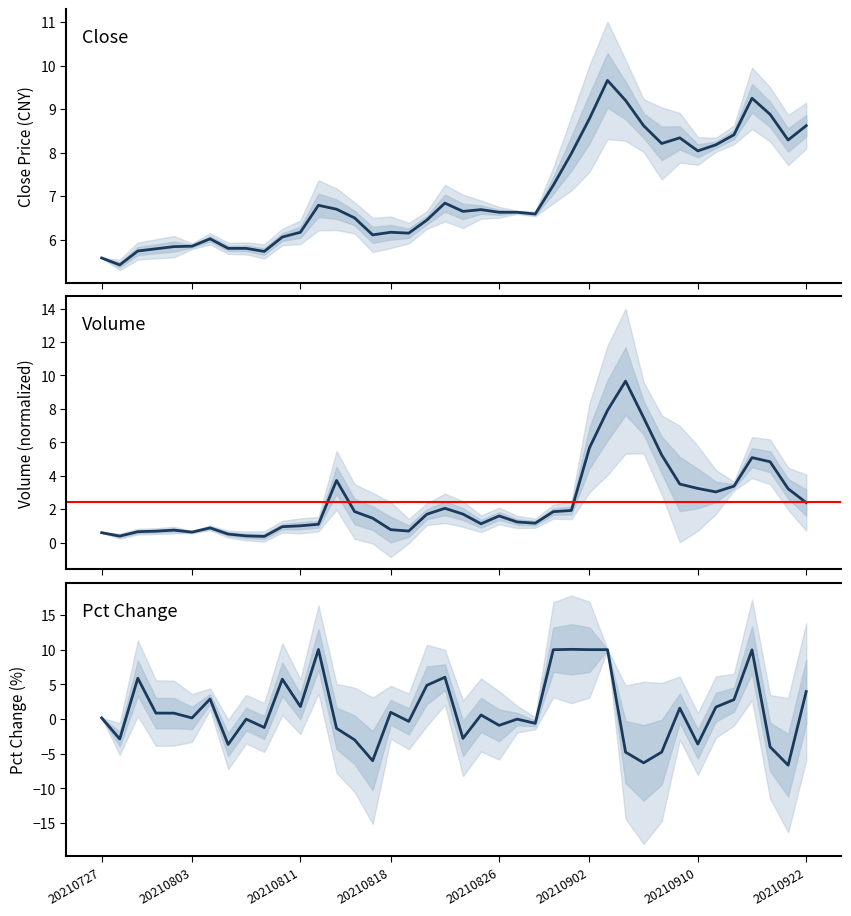

What is the average value of the vol (normalized) series?

2.4